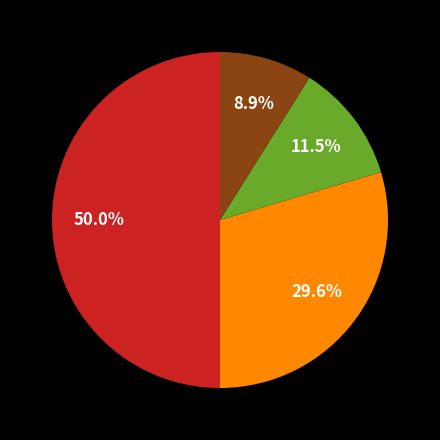

Is there a majority slice in this chart?

No